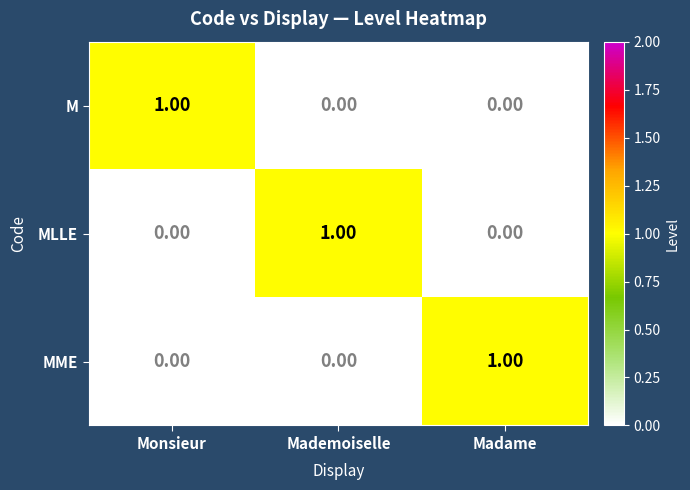

At how many categories does at least one series exceed 0?

3